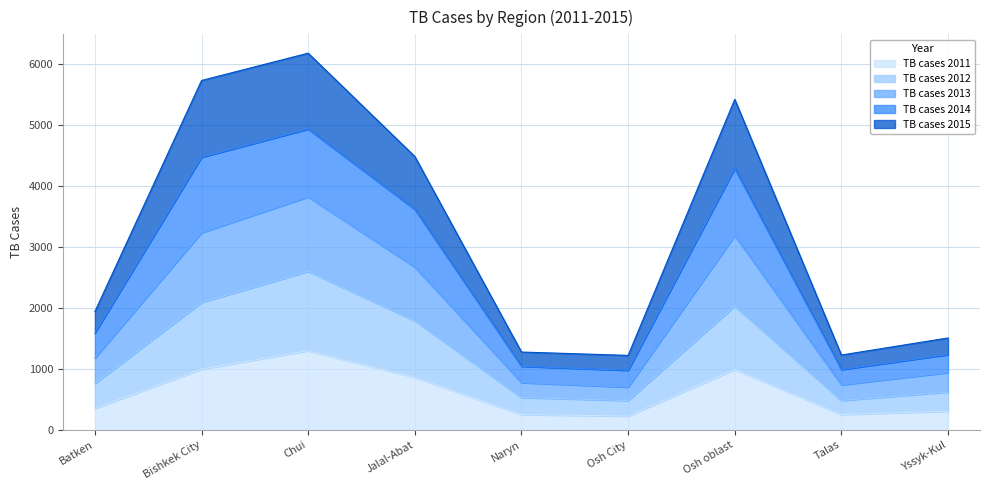

What position from the right is Osh City?

4